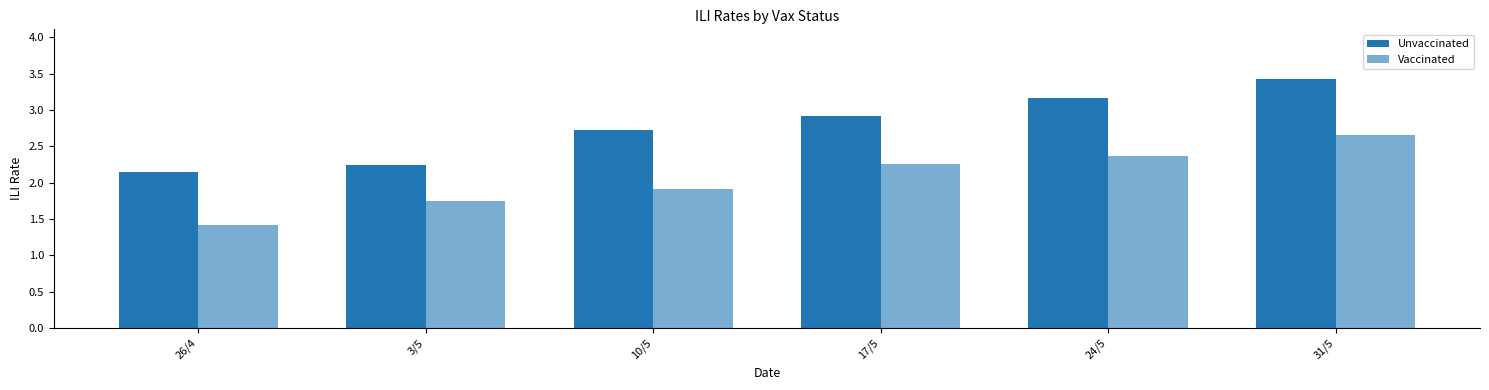

Read the Vaccinated value at 24/5.

2.4